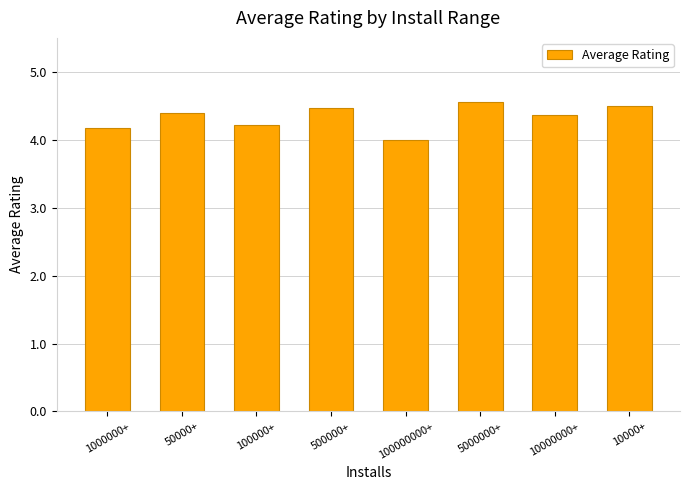

Reading left to right, transcribe all the data shown in this chart.

4.2	4.4	4.2	4.5	4.0	4.6	4.4	4.5